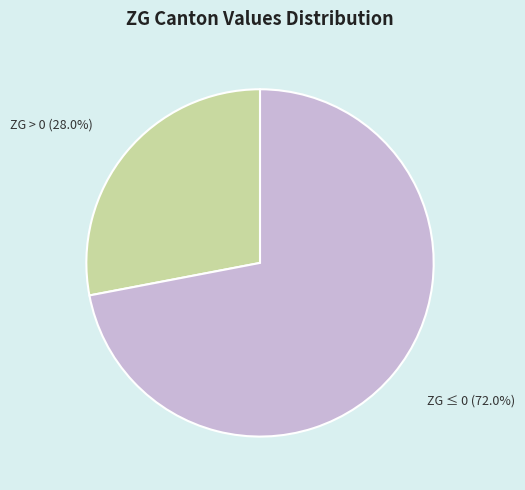

How many slices are in this pie chart?

2